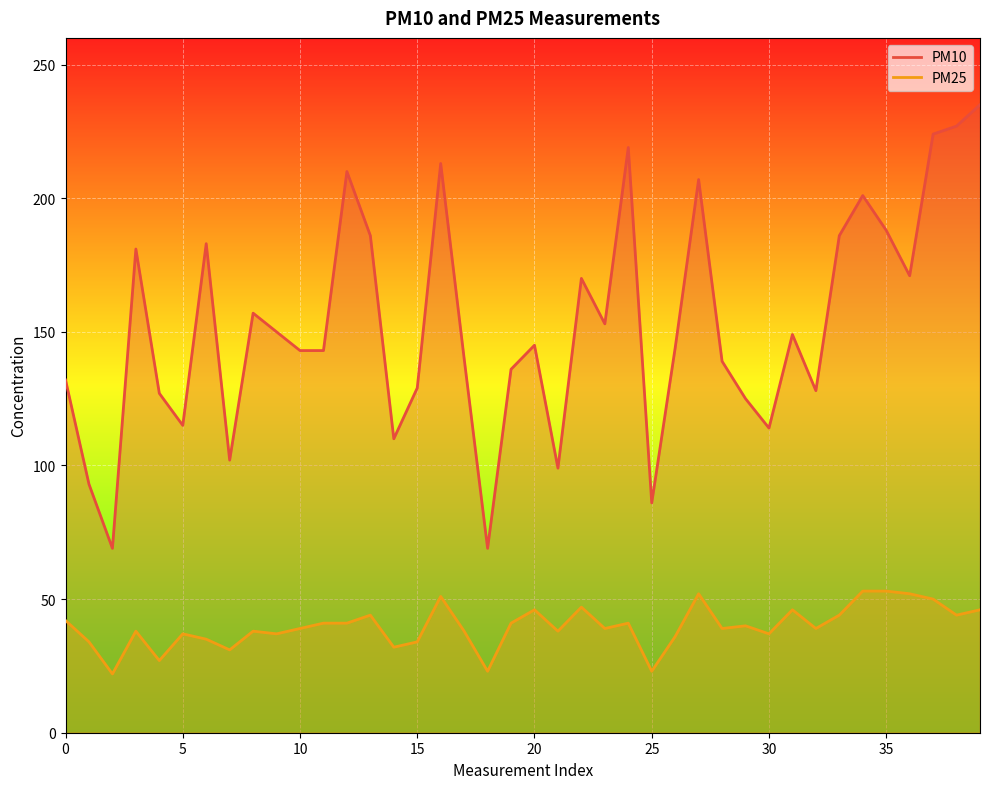

What is the value of the PM25 point at the 18th from the left?

38